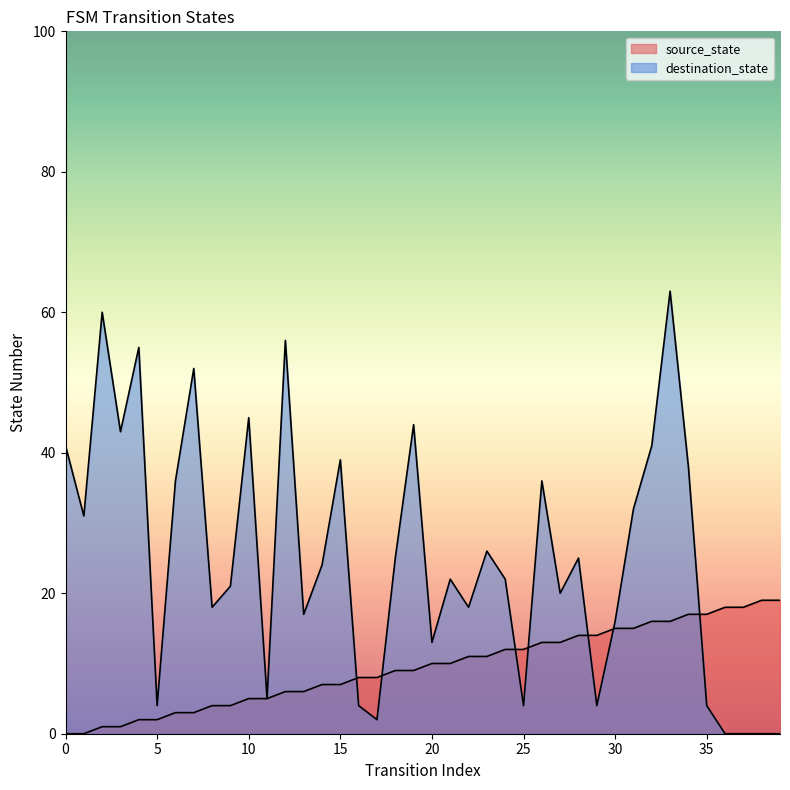

What is the total value across all series at 6?

39